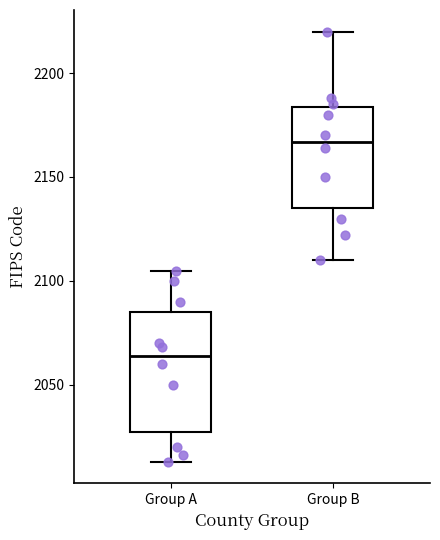

Reading left to right, read every box against the y-axis: the position of its median line, the range the box covers, and the ends of its whiskers. The values are not printed on the chart, so give them approximately, as read against the axis.

Group A: median 2065, box 2030 to 2085, whiskers 2015 to 2105
Group B: median 2165, box 2135 to 2185, whiskers 2110 to 2220